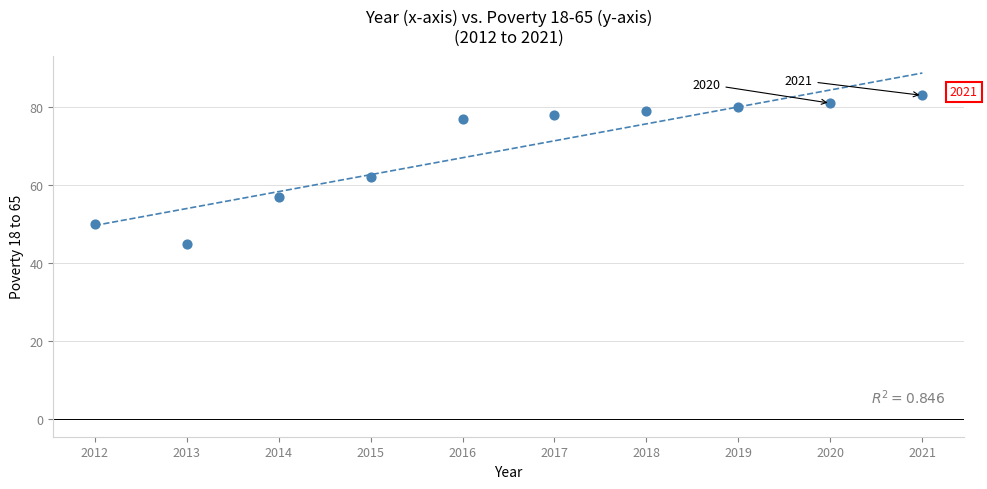

What is the range of X values (max minus min)?

9